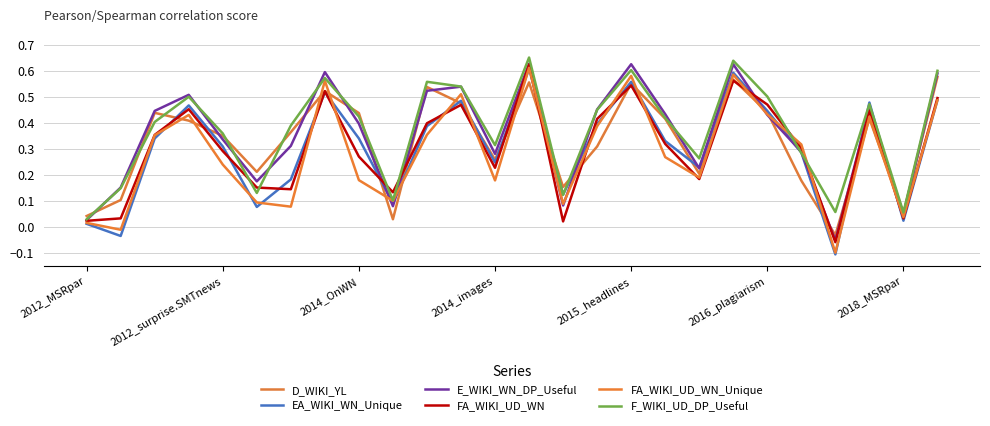

How many positive values does the E_WIKI_WN_DP_Useful series have?

25